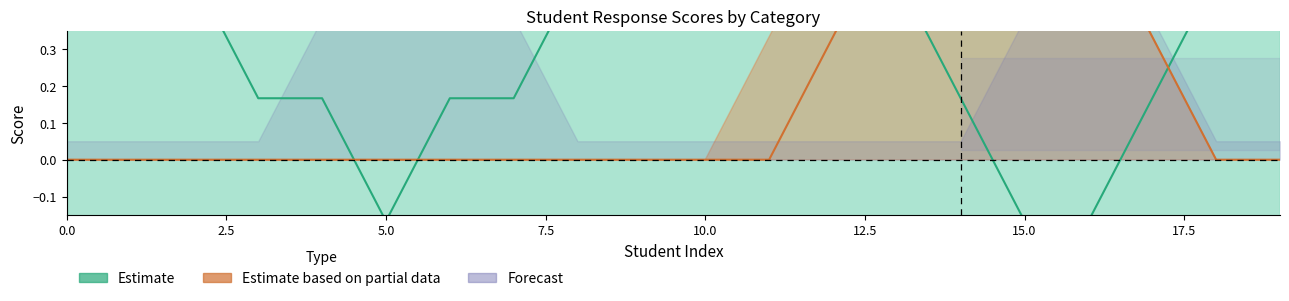

True or false: Estimate based on partial data and Estimate intersect in this chart.

True